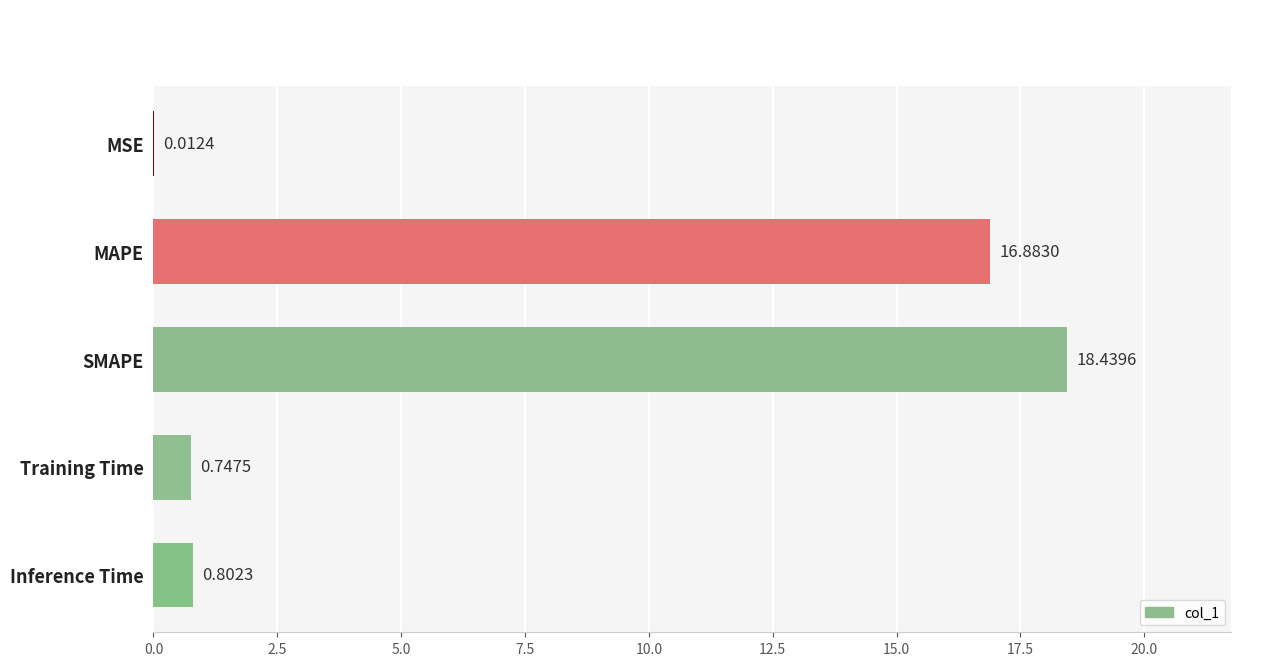

At which category does the chart reach its peak across all series?

SMAPE